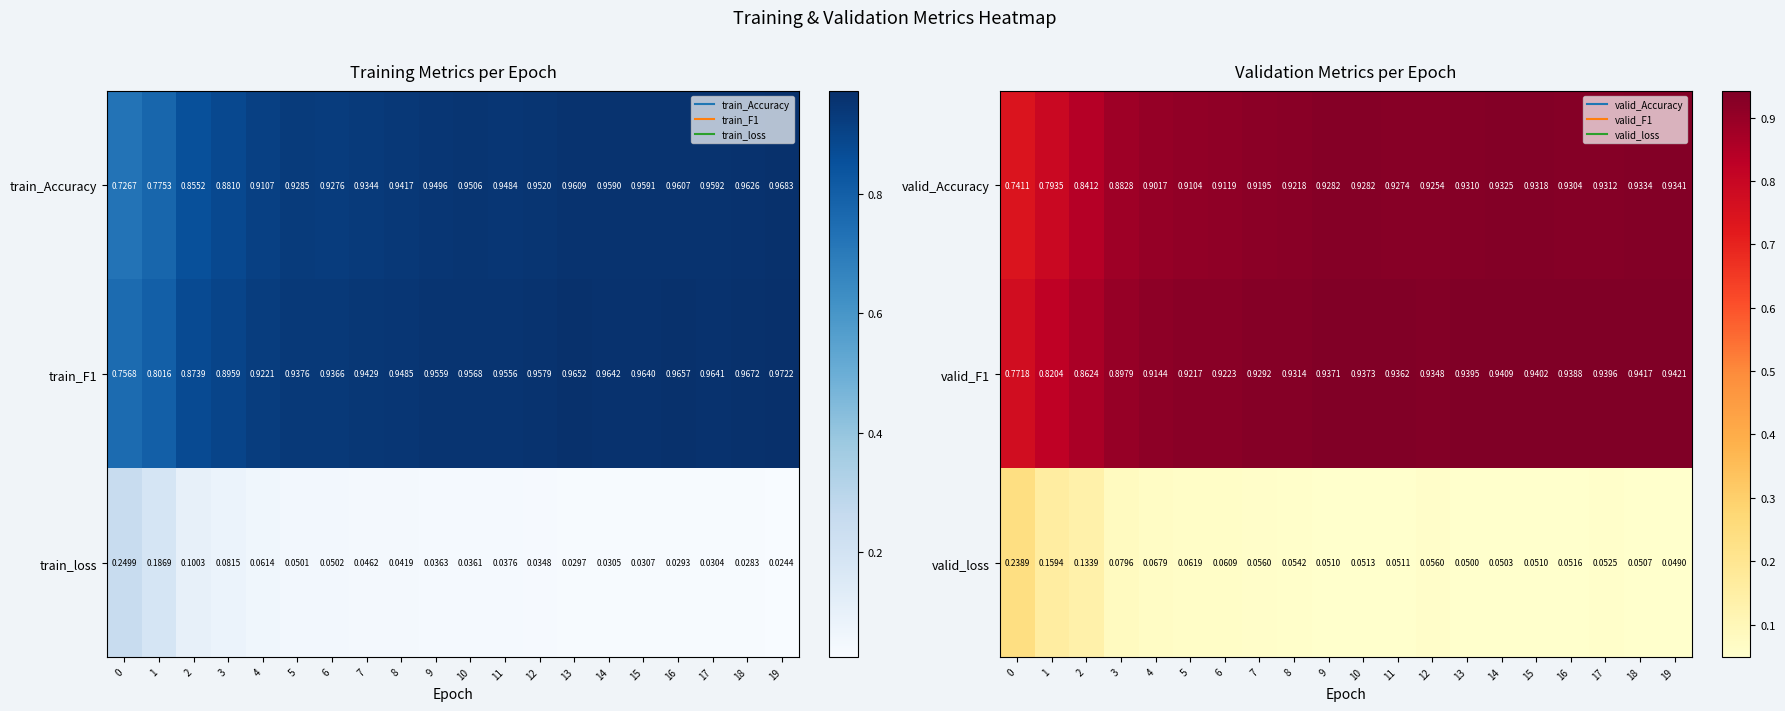

At which category is the sum across all series the highest?

18